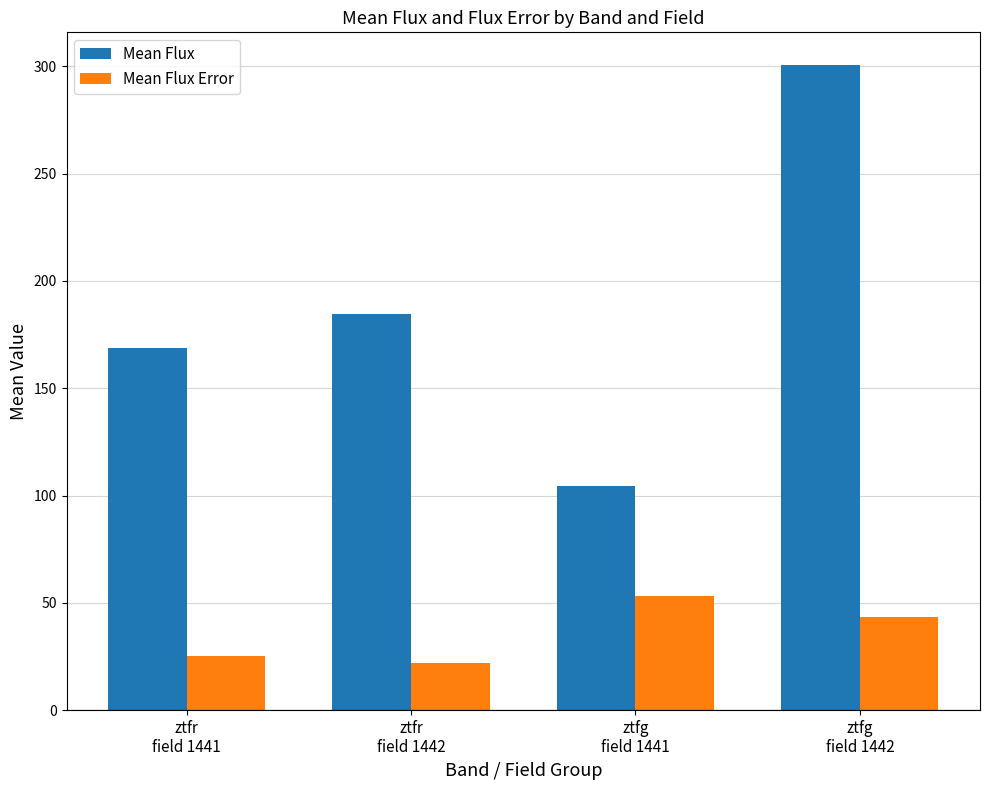

Which category has the lowest value in the Mean Flux series?

ztfg
field 1441